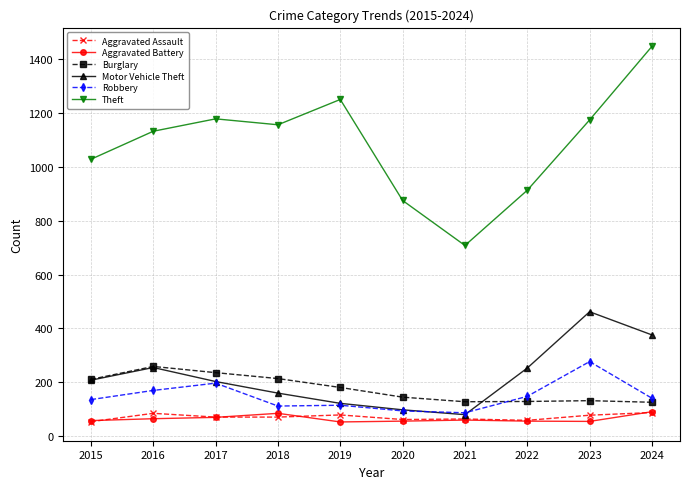

What is the average value of the Motor Vehicle Theft series?

222